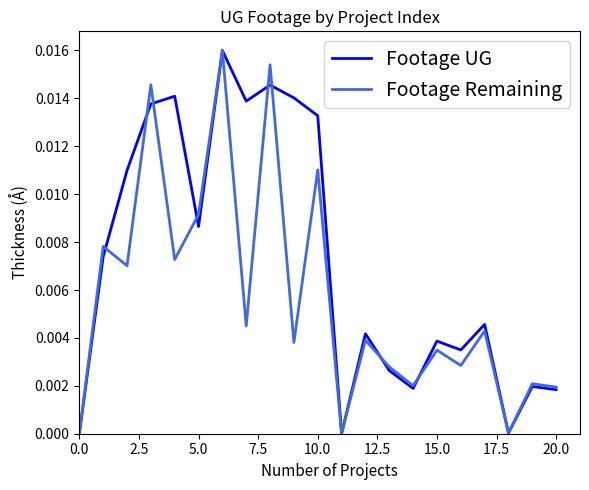

Which series has the largest total across all categories?

Footage UG